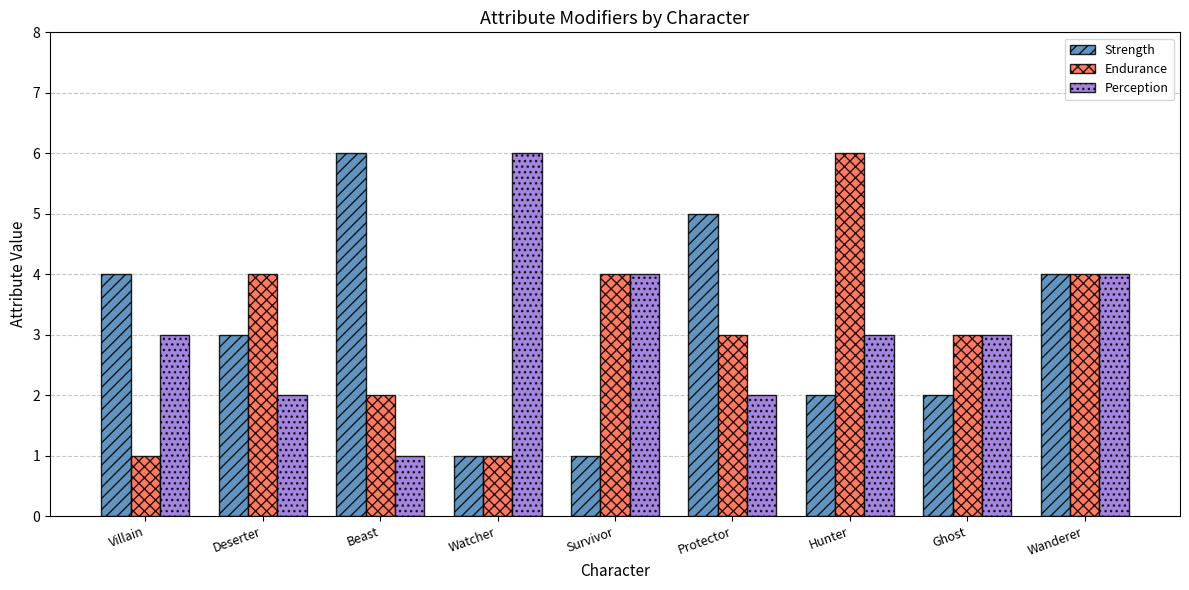

At which category is the sum across all series the highest?

Wanderer